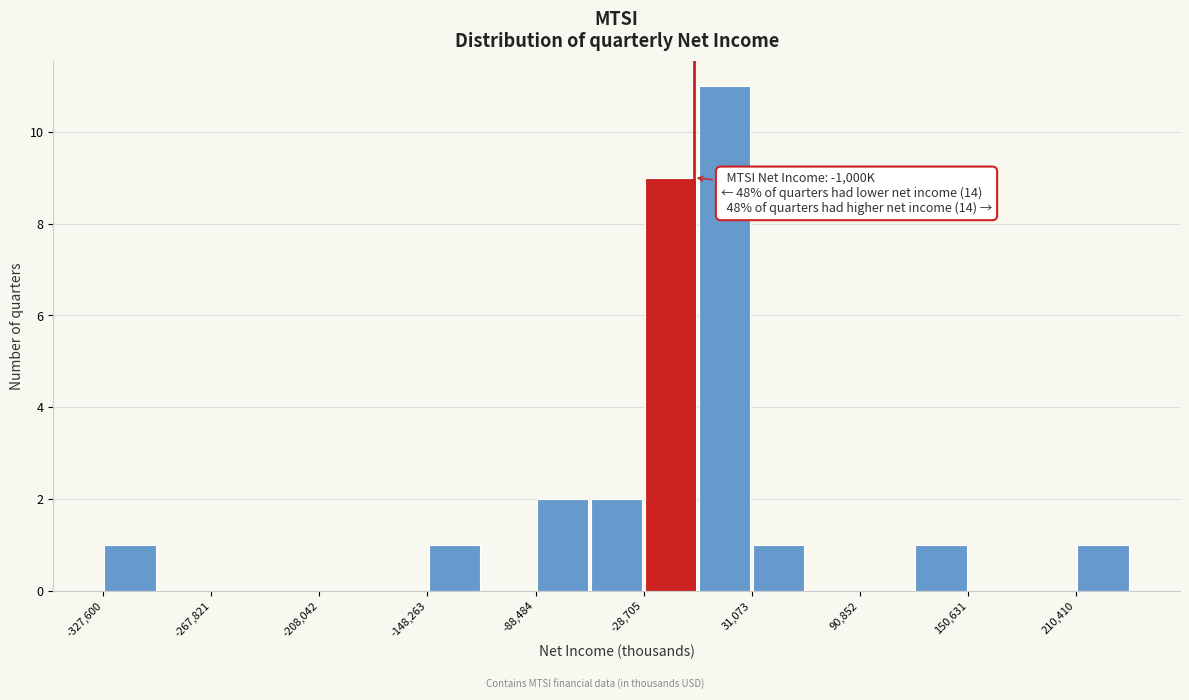

Read against the x-axis, roughly where is the centre of the tallest bar?

20000